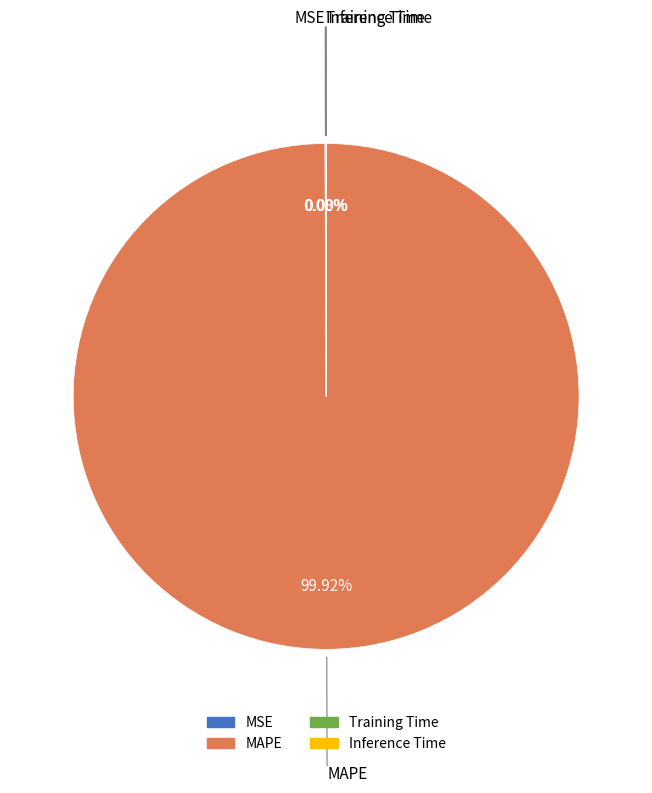

Is there a majority slice in this chart?

Yes